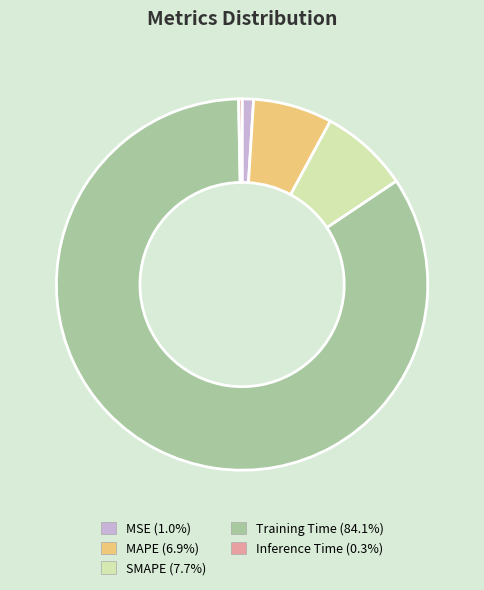

Which category accounts for the majority?

Training Time